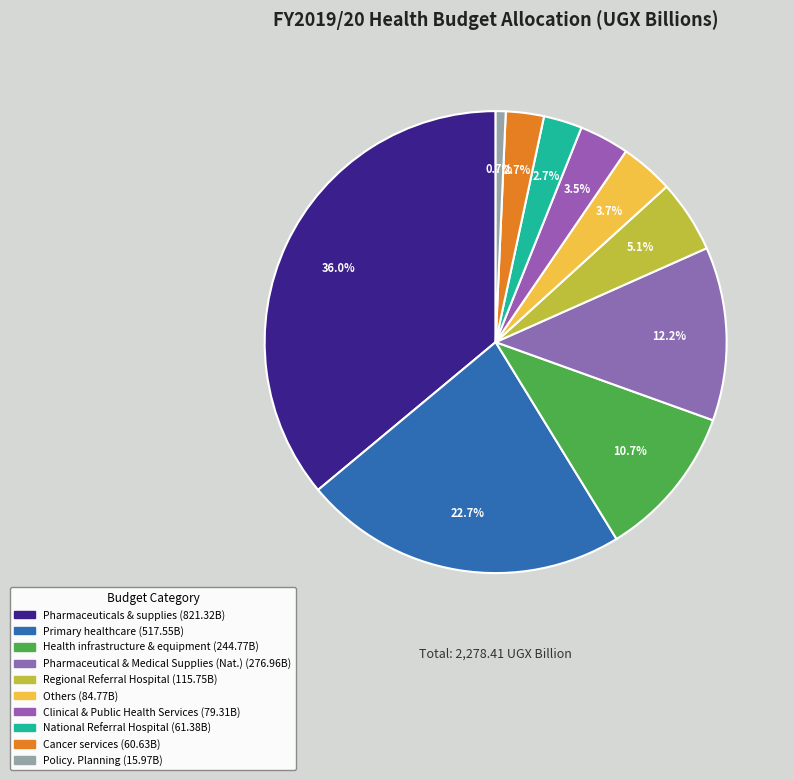

Count the number of slices in the pie.

10